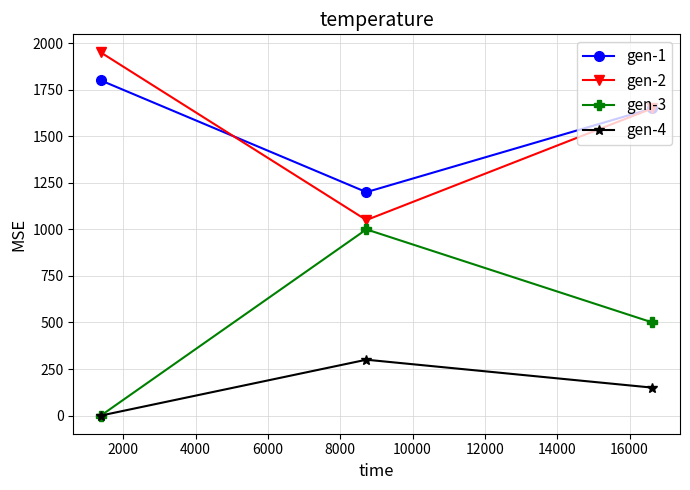

How many lines are shown in the chart?

4